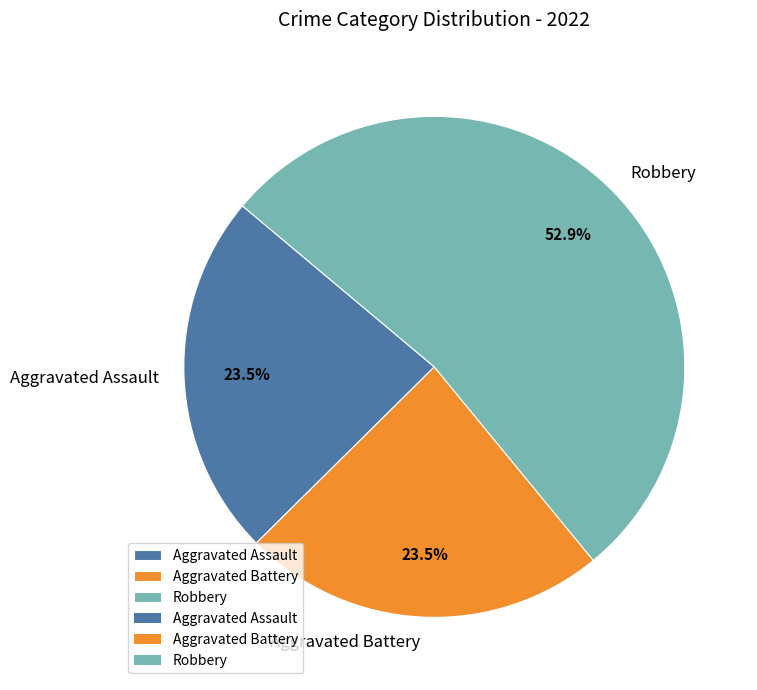

Which category accounts for the majority?

Robbery